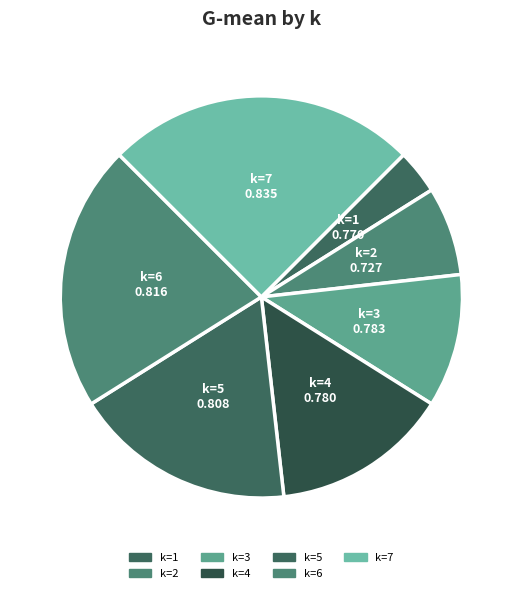

Between k=1 and k=4, which is larger?

k=4